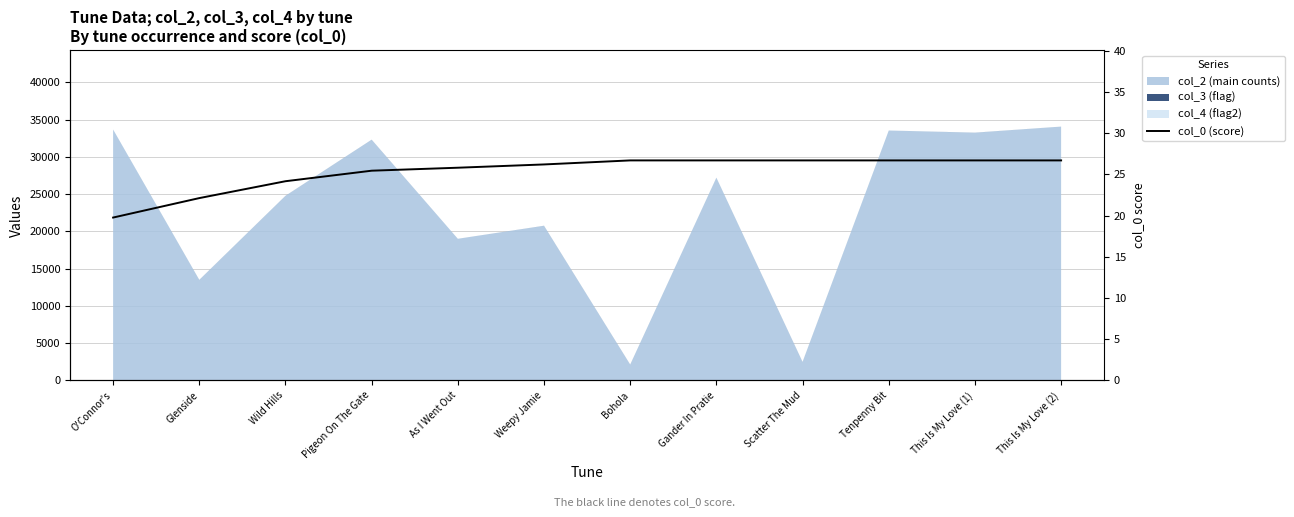

The chart shows a value of 8.7 at Weepy Jamie. True or false?

False